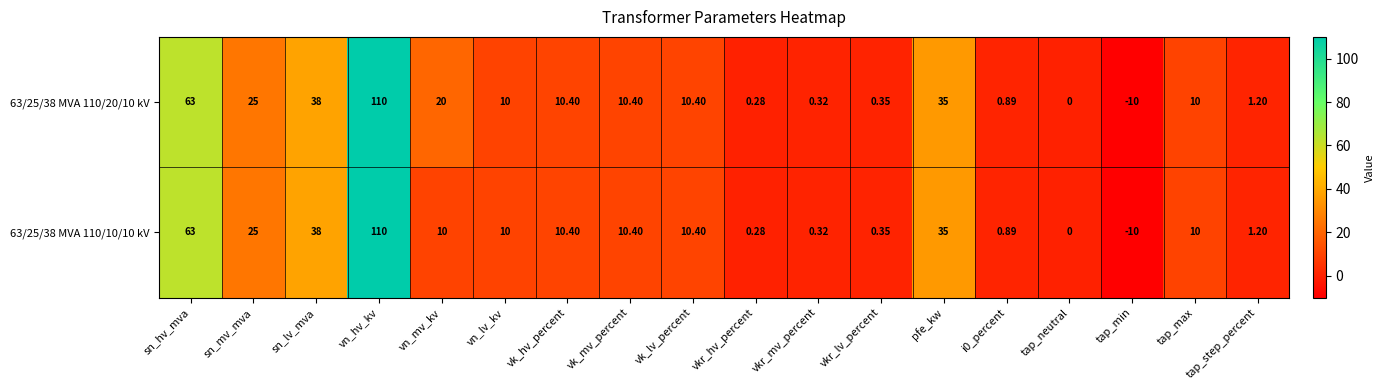

Count the number of data series in this chart.

2